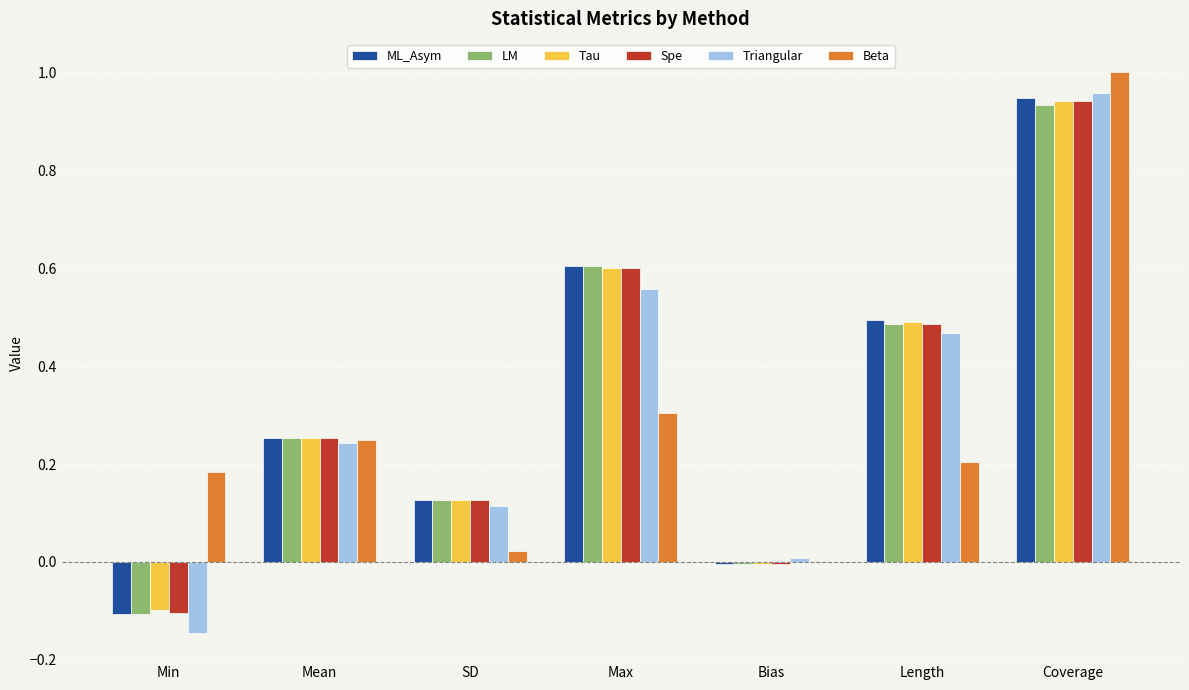

How many distinct data groups are displayed?

6